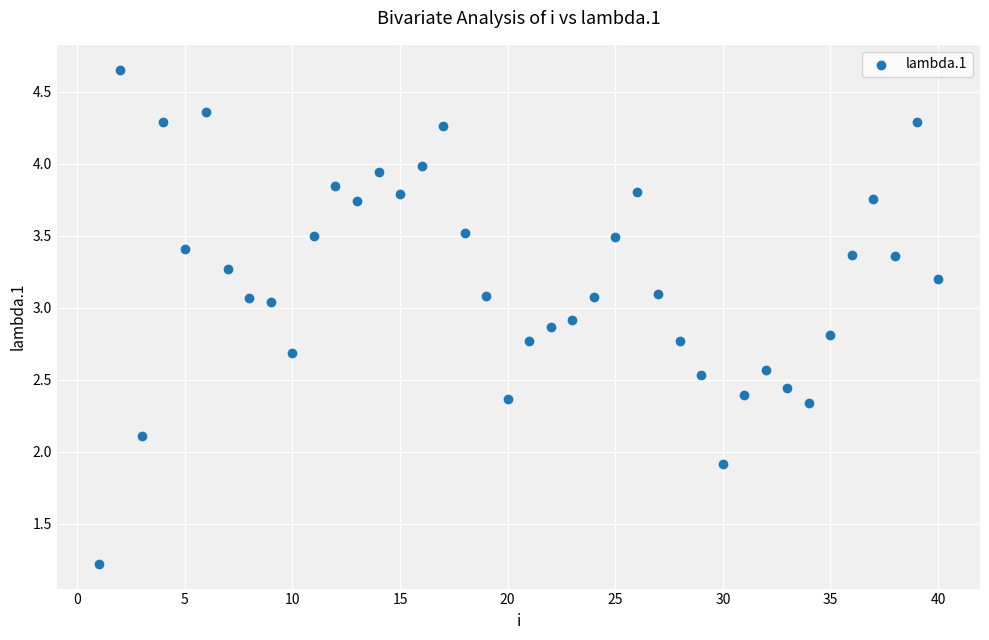

What is the range of X values (max minus min)?

39.0